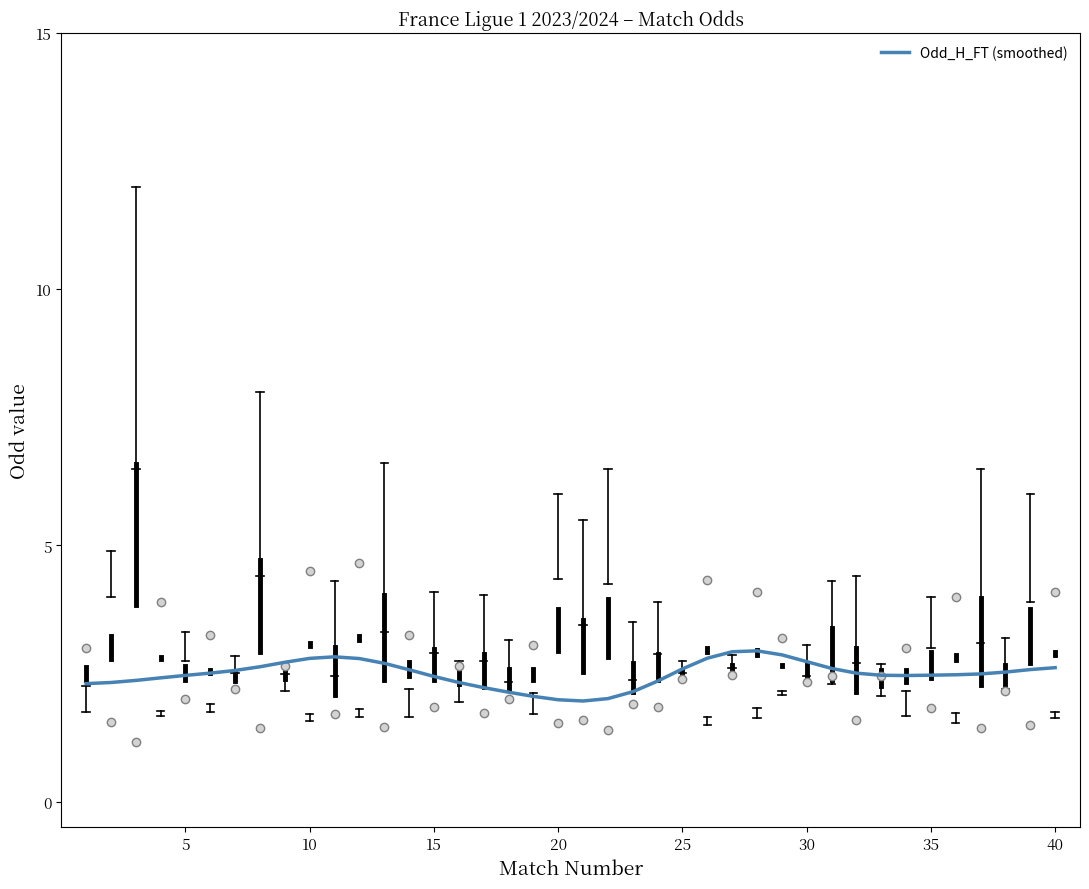

What is the maximum value shown in the chart?

2.9